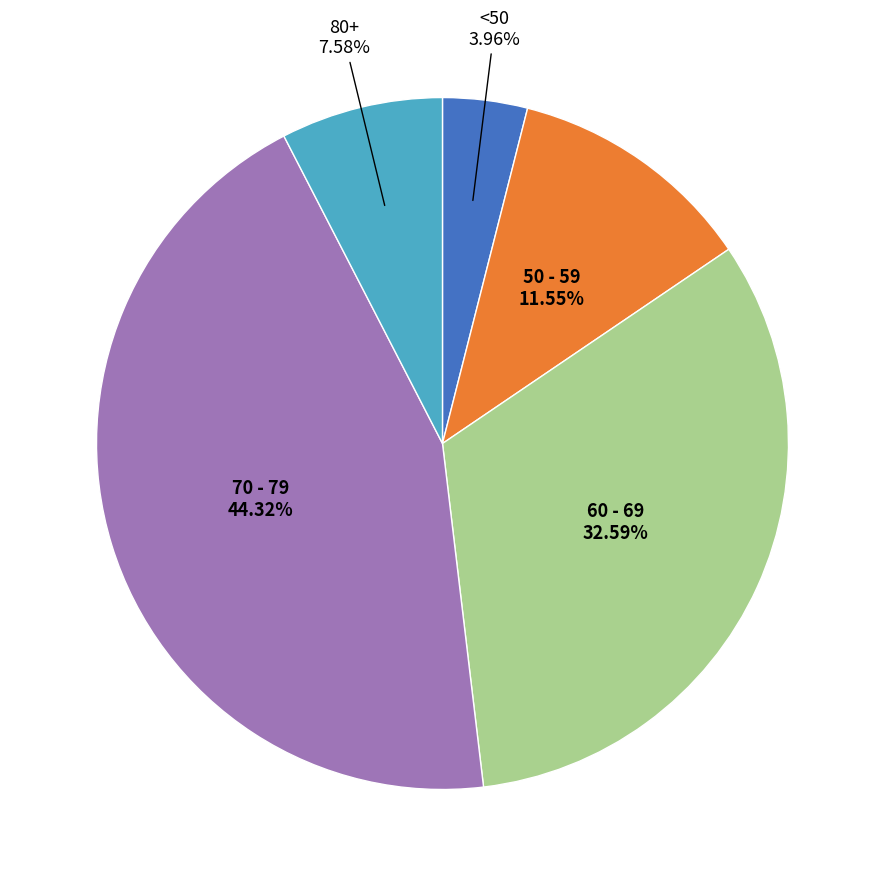

Count the number of slices in the pie.

5